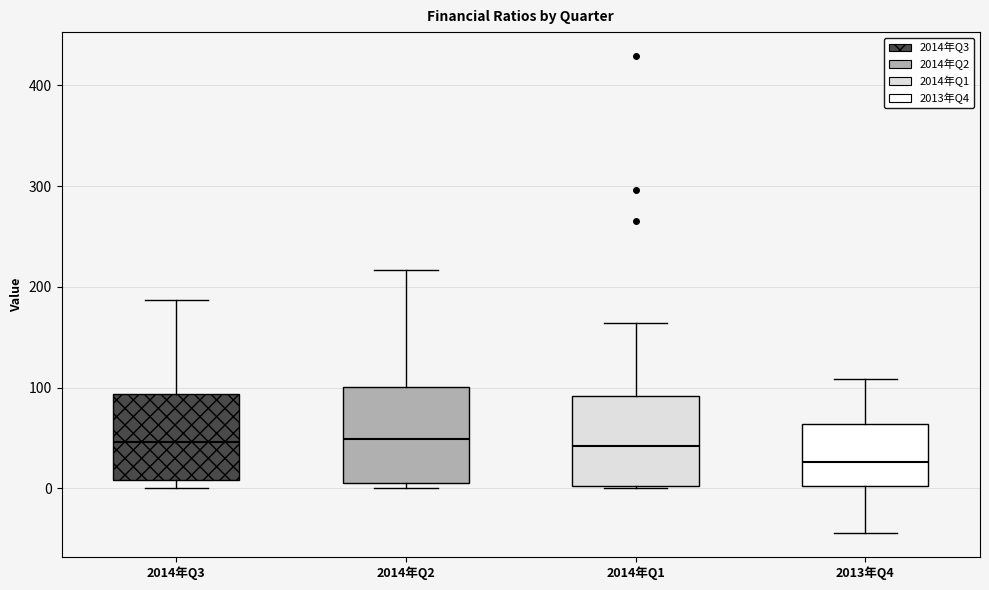

Reading left to right, read every box against the y-axis: the position of its median line, the range the box covers, and the ends of its whiskers. The values are not printed on the chart, so give them approximately, as read against the axis.

2014年Q3: median 50, box 10 to 90, whiskers 0 to 190
2014年Q2: median 50, box 10 to 100, whiskers 0 to 220
2014年Q1: median 40, box 0 to 90, whiskers 0 to 160
2013年Q4: median 30, box 0 to 60, whiskers -40 to 110